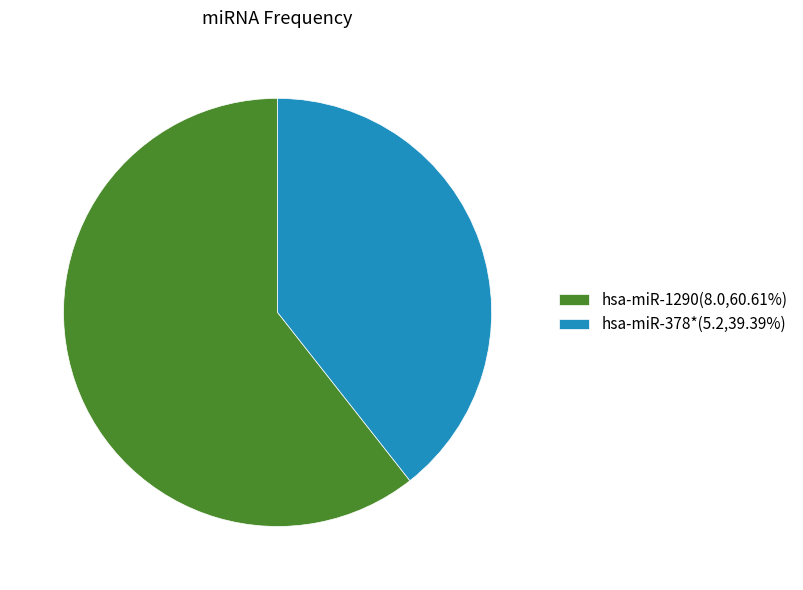

Do hsa-miR-378*(5.2,39.39%) and hsa-miR-1290(8.0,60.61%) together represent more than half of the pie?

Yes